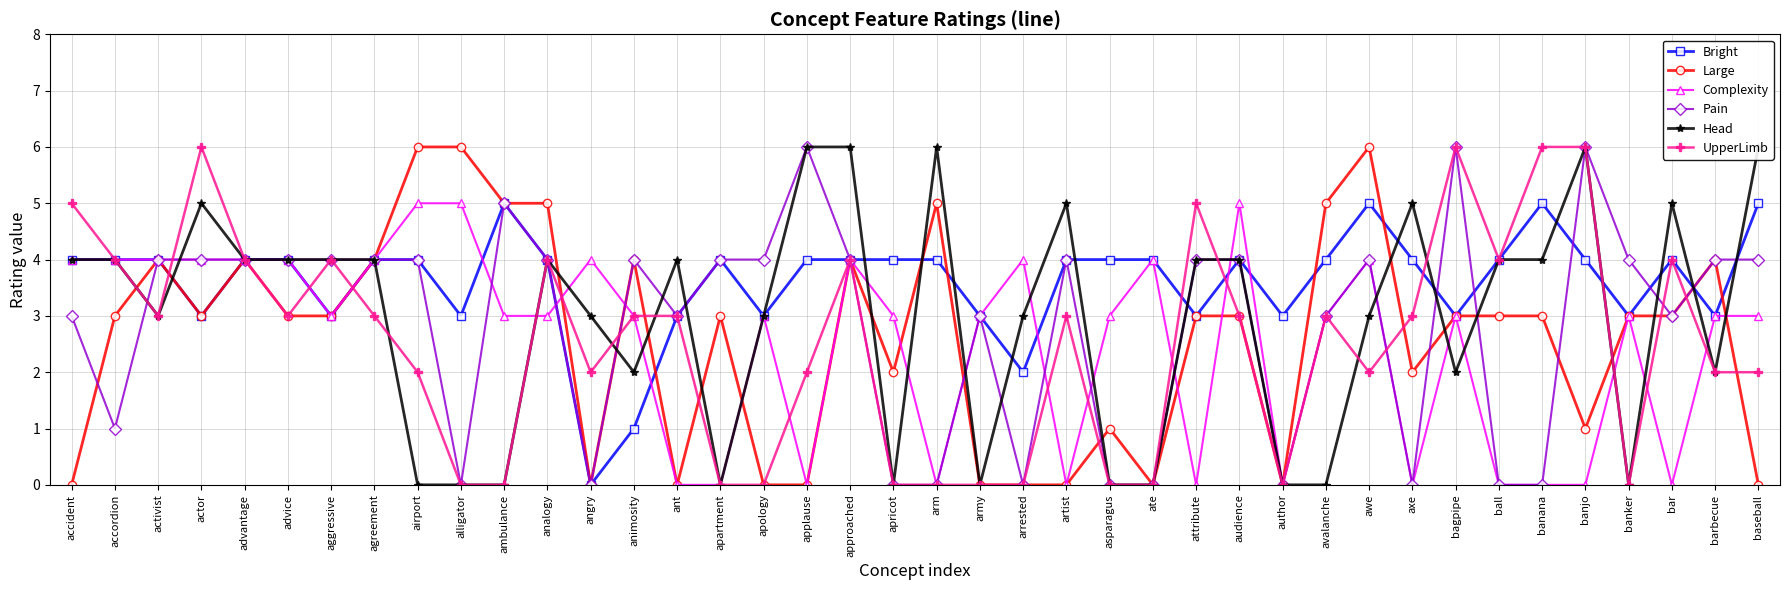

Reading left to right, extract all data points from this chart.

Bright: accident=4	accordion=4	activist=4	actor=3	advantage=4	advice=4	aggressive=3	agreement=4	airport=4	alligator=3	ambulance=5	analogy=4	angry=0	animosity=1	ant=3	apartment=4	apology=3	applause=4	approached=4	apricot=4	arm=4	army=3	arrested=2	artist=4	asparagus=4	ate=4	attribute=3	audience=4	author=3	avalanche=4	awe=5	axe=4	bagpipe=3	ball=4	banana=5	banjo=4	banker=3	bar=4	barbecue=3	baseball=5
Large: accident=0	accordion=3	activist=4	actor=3	advantage=4	advice=3	aggressive=3	agreement=4	airport=6	alligator=6	ambulance=5	analogy=5	angry=0	animosity=4	ant=0	apartment=3	apology=0	applause=0	approached=4	apricot=2	arm=5	army=0	arrested=0	artist=0	asparagus=1	ate=0	attribute=3	audience=3	author=0	avalanche=5	awe=6	axe=2	bagpipe=3	ball=3	banana=3	banjo=1	banker=3	bar=3	barbecue=4	baseball=0
Complexity: accident=4	accordion=4	activist=4	actor=4	advantage=4	advice=4	aggressive=3	agreement=4	airport=5	alligator=5	ambulance=3	analogy=3	angry=4	animosity=3	ant=0	apartment=0	apology=3	applause=0	approached=4	apricot=3	arm=0	army=3	arrested=4	artist=0	asparagus=3	ate=4	attribute=0	audience=5	author=0	avalanche=3	awe=4	axe=0	bagpipe=3	ball=0	banana=0	banjo=0	banker=3	bar=0	barbecue=3	baseball=3
Pain: accident=3	accordion=1	activist=4	actor=4	advantage=4	advice=4	aggressive=4	agreement=4	airport=4	alligator=0	ambulance=5	analogy=4	angry=0	animosity=4	ant=3	apartment=4	apology=4	applause=6	approached=4	apricot=0	arm=0	army=3	arrested=0	artist=4	asparagus=0	ate=0	attribute=4	audience=4	author=0	avalanche=3	awe=4	axe=0	bagpipe=6	ball=0	banana=0	banjo=6	banker=4	bar=3	barbecue=4	baseball=4
Head: accident=4	accordion=4	activist=3	actor=5	advantage=4	advice=4	aggressive=4	agreement=4	airport=0	alligator=0	ambulance=0	analogy=4	angry=3	animosity=2	ant=4	apartment=0	apology=3	applause=6	approached=6	apricot=0	arm=6	army=0	arrested=3	artist=5	asparagus=0	ate=0	attribute=4	audience=4	author=0	avalanche=0	awe=3	axe=5	bagpipe=2	ball=4	banana=4	banjo=6	banker=0	bar=5	barbecue=2	baseball=6
UpperLimb: accident=5	accordion=4	activist=3	actor=6	advantage=4	advice=3	aggressive=4	agreement=3	airport=2	alligator=0	ambulance=0	analogy=4	angry=2	animosity=3	ant=3	apartment=0	apology=0	applause=2	approached=4	apricot=0	arm=0	army=0	arrested=0	artist=3	asparagus=0	ate=0	attribute=5	audience=3	author=0	avalanche=3	awe=2	axe=3	bagpipe=6	ball=4	banana=6	banjo=6	banker=0	bar=4	barbecue=2	baseball=2